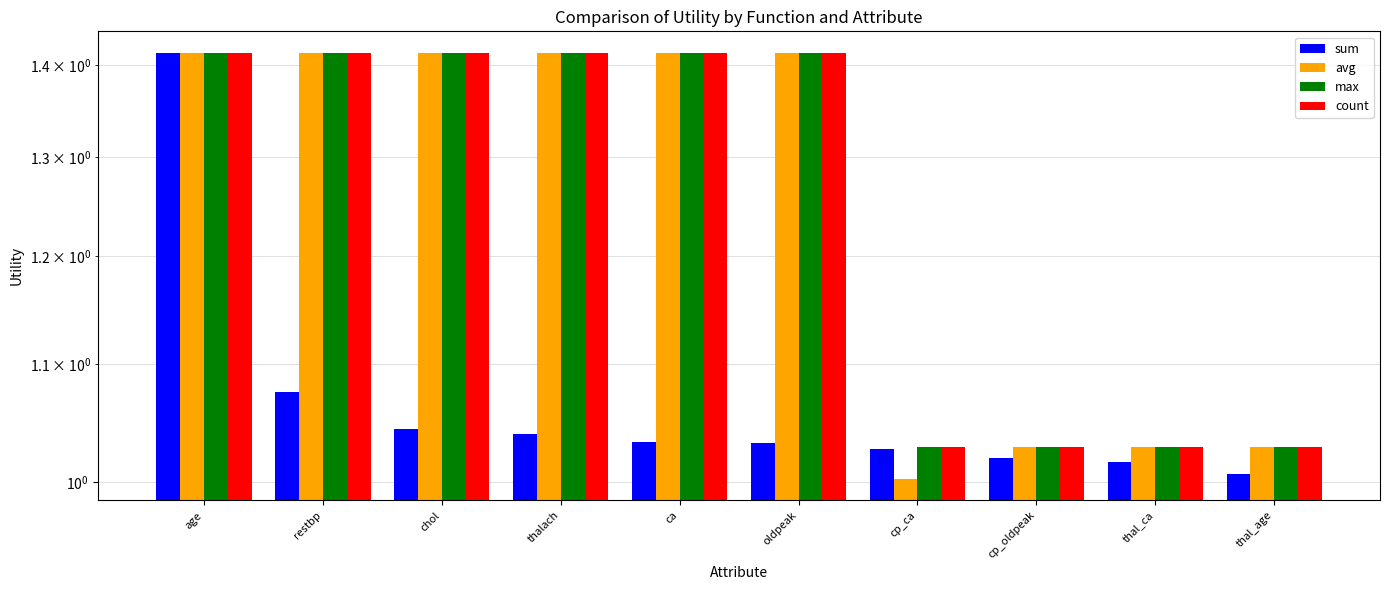

What is the value of the avg bar at the 1st from the left?

1.4